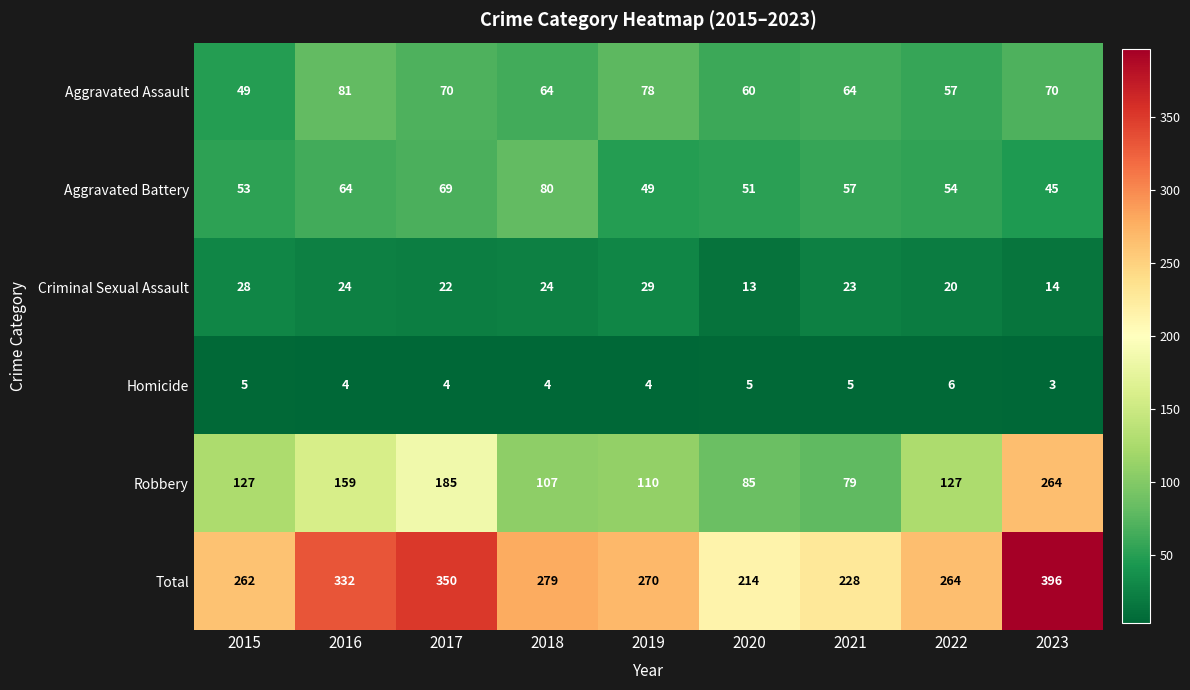

Count the number of categories in the chart.

9